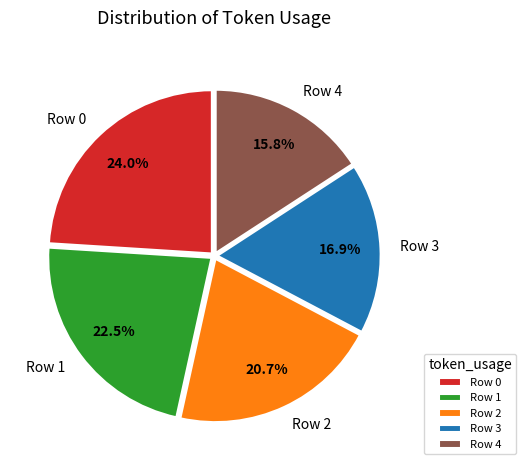

Does Row 4 represent more than half of the total?

No